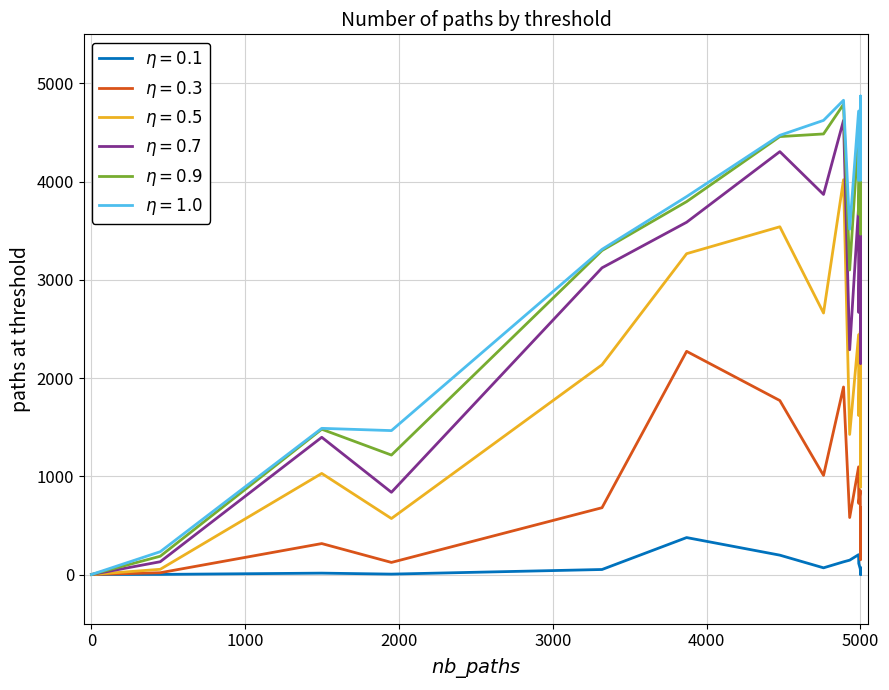

Is it true that nb_0.3_paths equals 1056 at 5000?

False